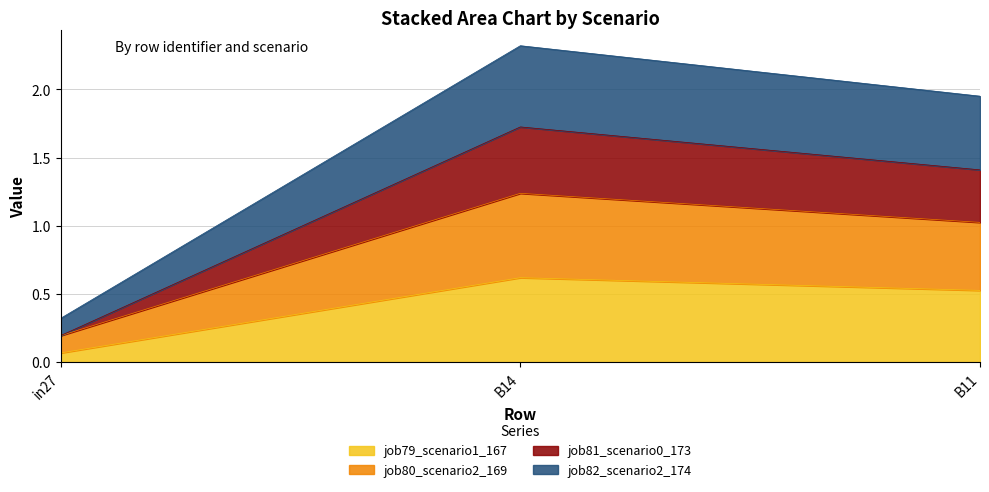

True or false: job79_scenario1_167 has a value of 0.6 at B14.

True